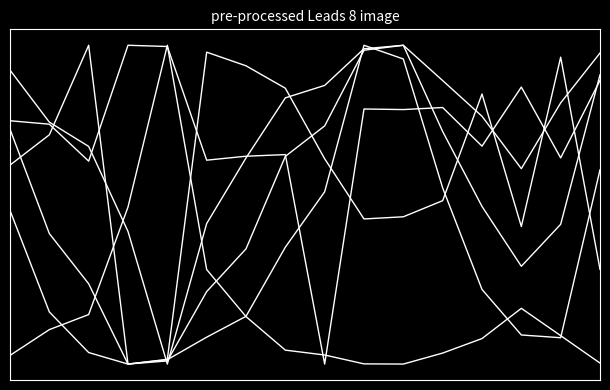

At which category is the sum across all series the highest?

9